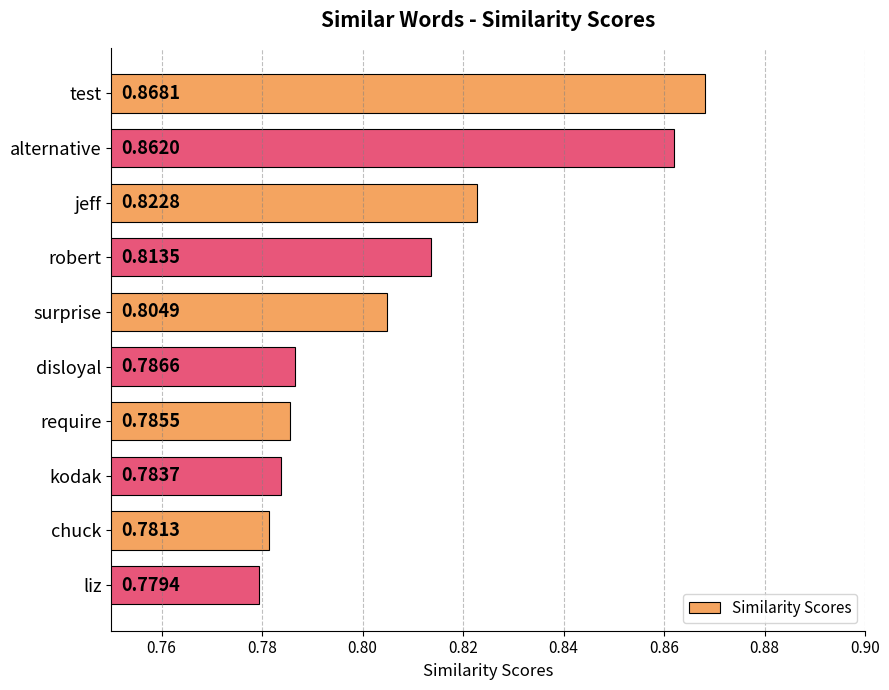

What is the sum of the values at test and alternative?

1.7